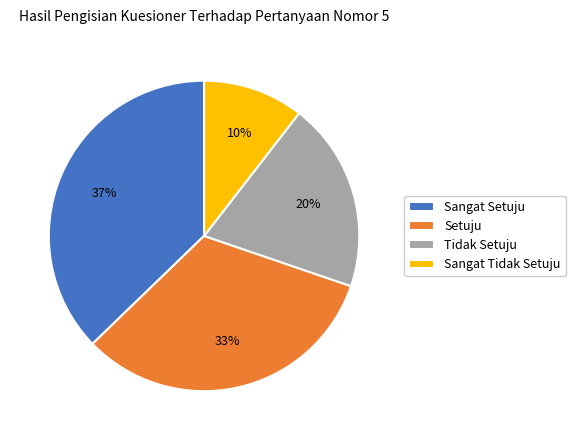

What percentage is the Sangat Tidak Setuju slice, to the nearest percent?

10%